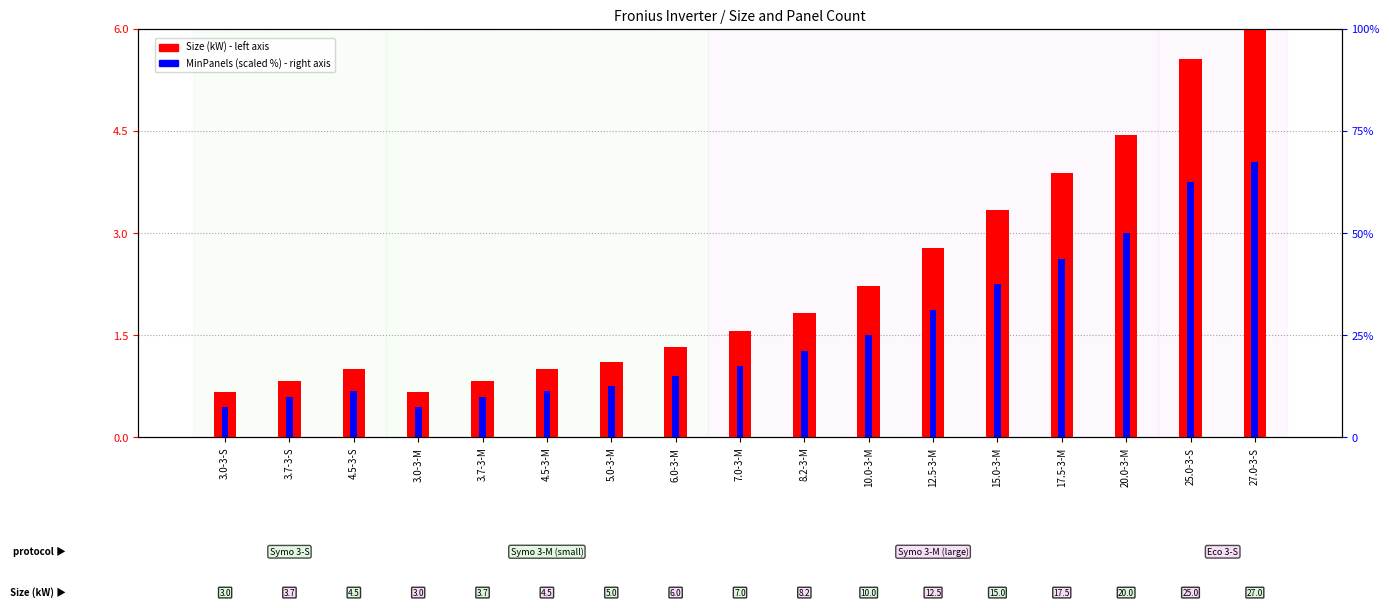

What is the label of the 6th bar from the right?

12.5-3-M